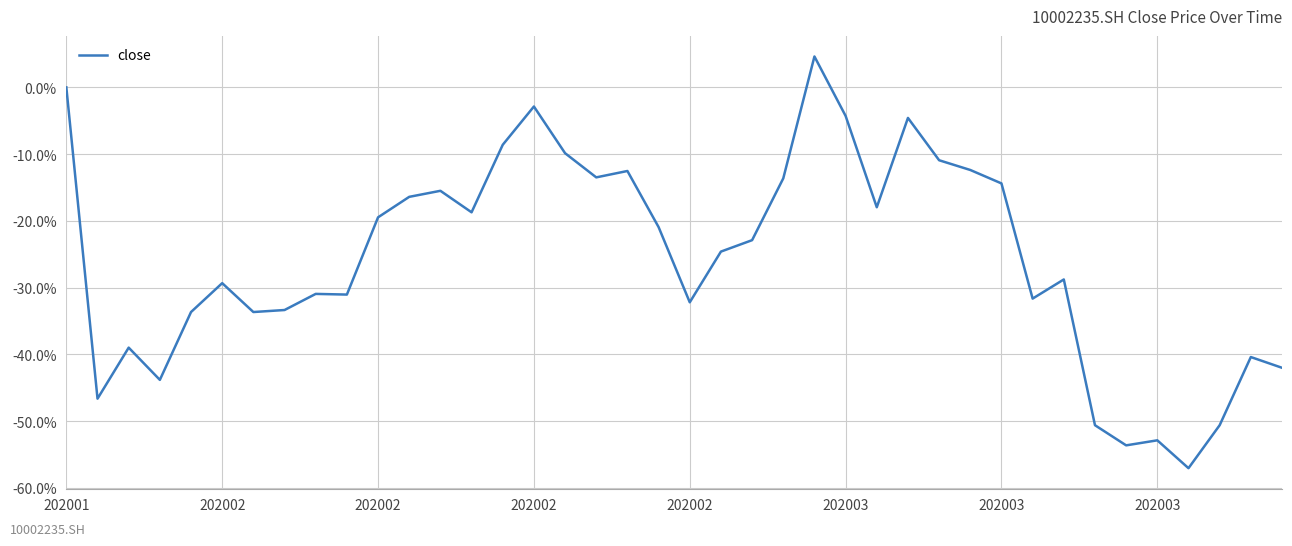

Does the chart display data point markers on the line(s)?

No